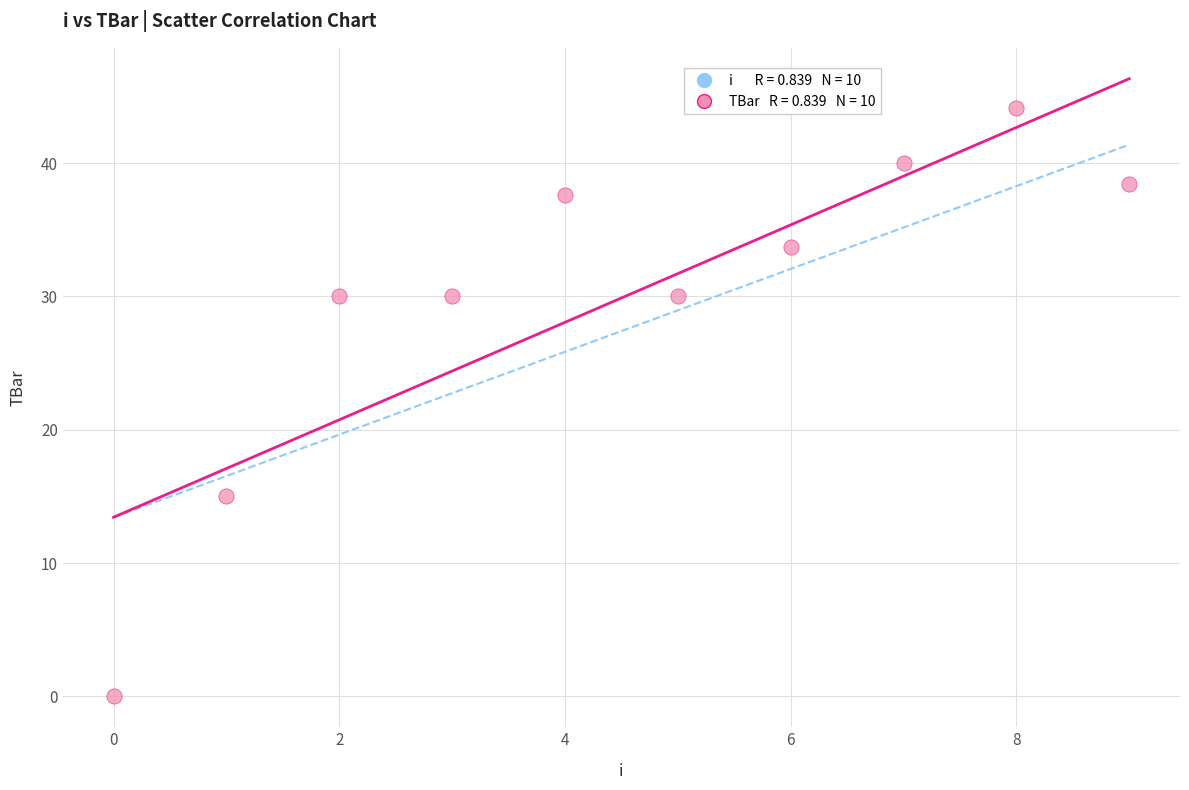

What Y value in the scatter plot is closest to 22?

15.0